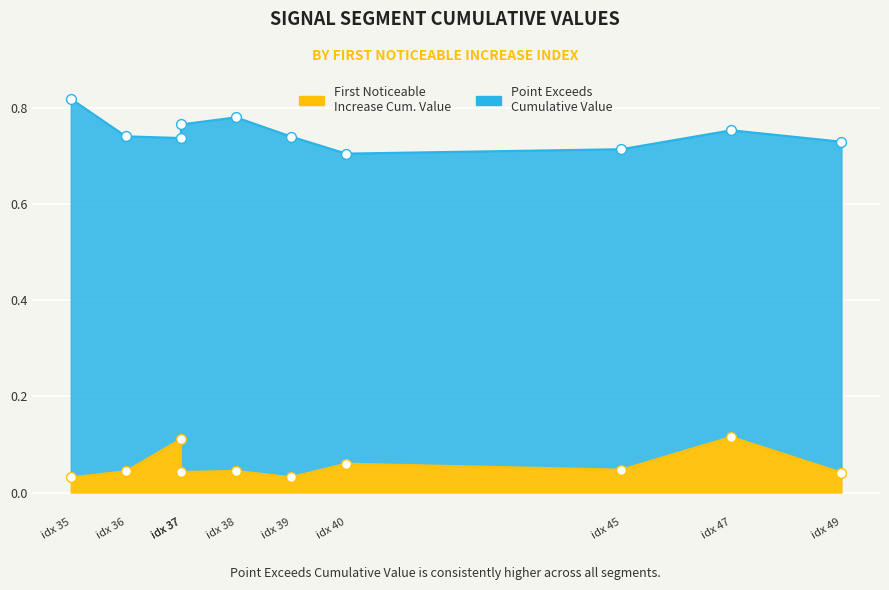

Which series has the widest spread of Y values?

Point_Exceeds_Cumulative_Value